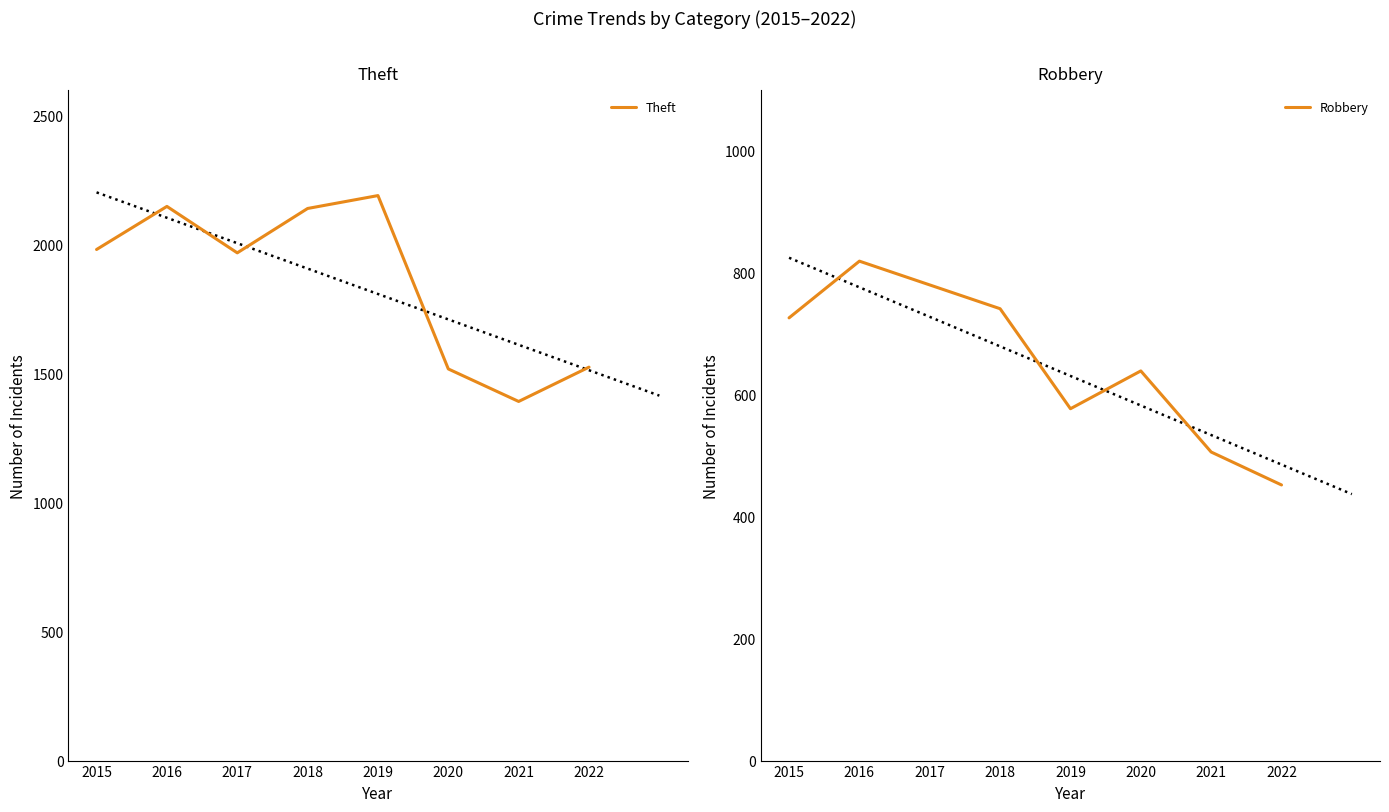

Count the Robbery values in the range 577 to 780.

5